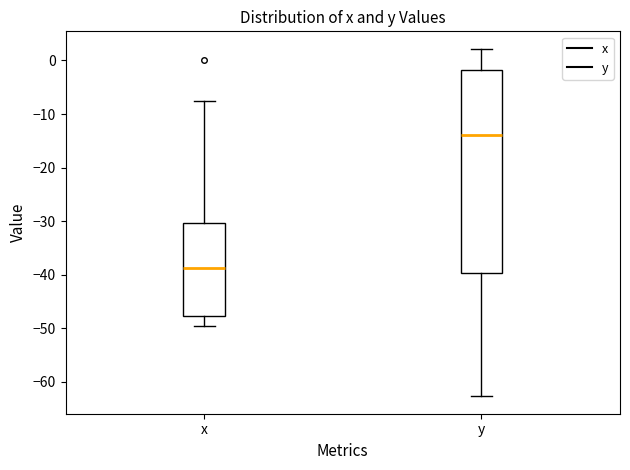

Reading left to right, transcribe this box plot: for each box, give where its median line is, the range the box spans, and where its two whiskers end, as read against the y-axis. The values are not printed on the chart, so give them approximately, as read against the axis.

x: median -39, box -48 to -30, whiskers -49 to -8
y: median -14, box -40 to -2, whiskers -63 to 2